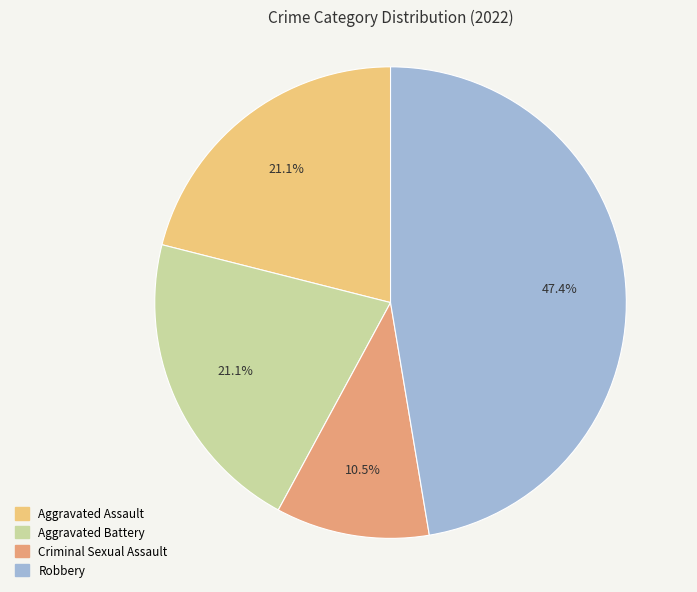

To the nearest percent, what is the average slice percentage?

25%